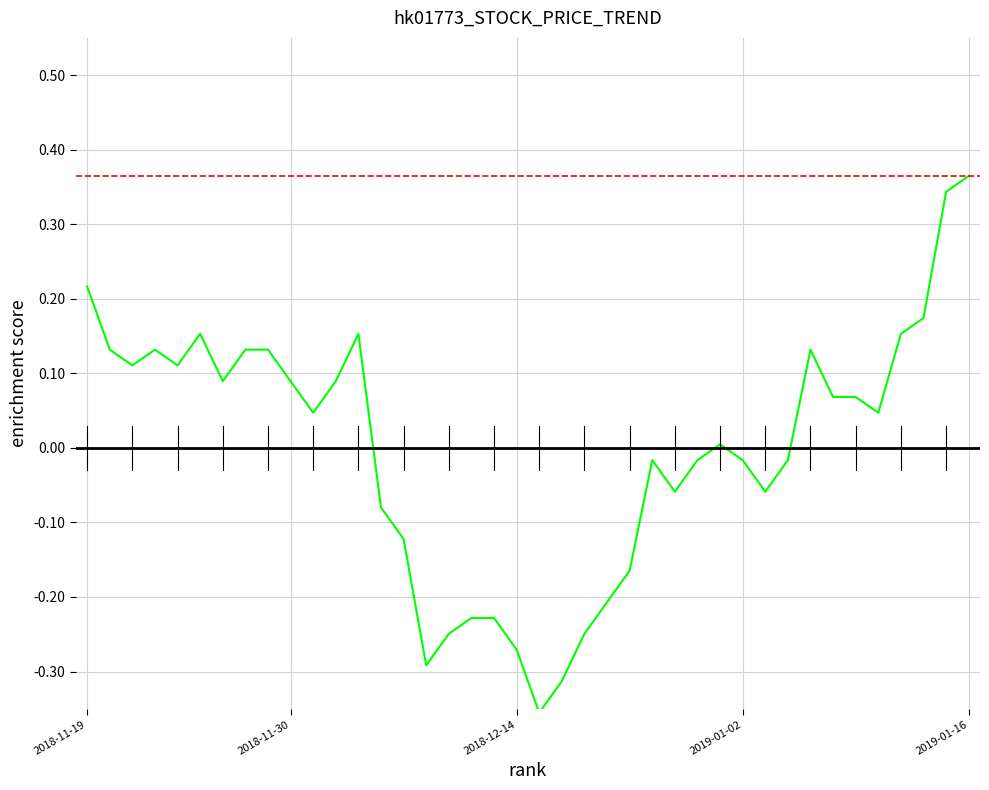

Is this an area chart (filled region under the line)?

No